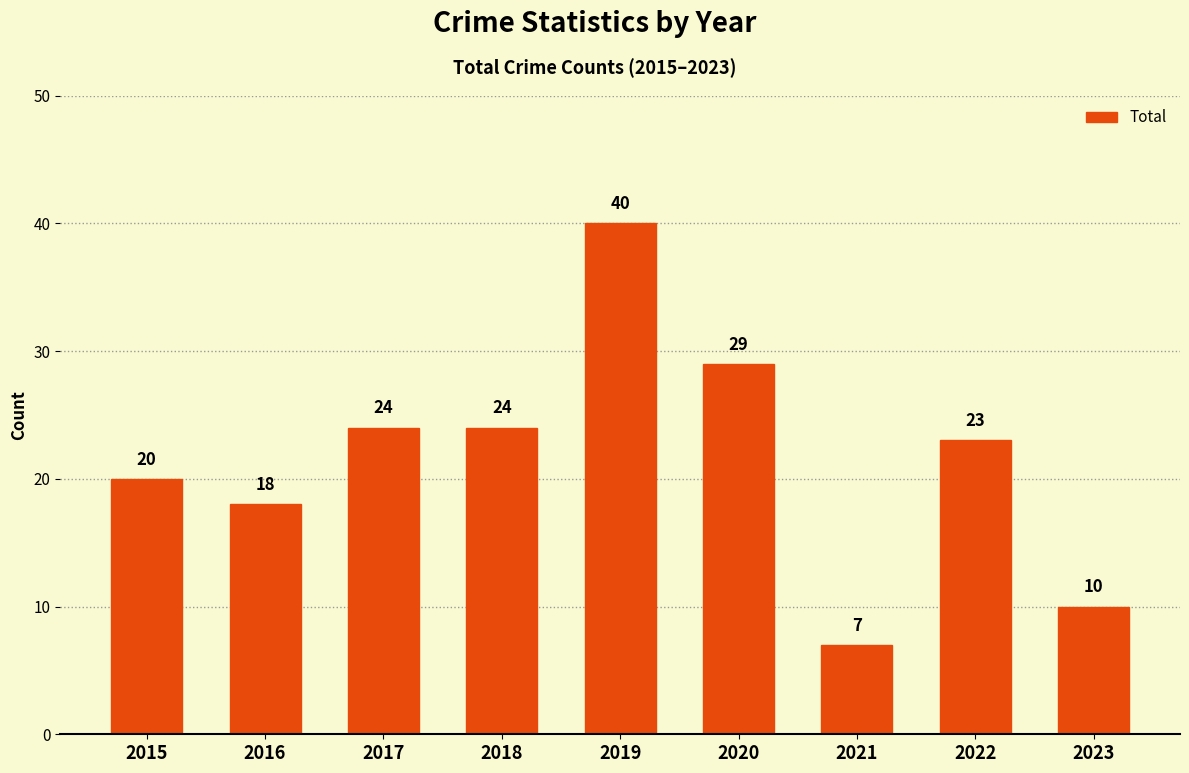

What is the change in value from 2018 to 2023?

-14